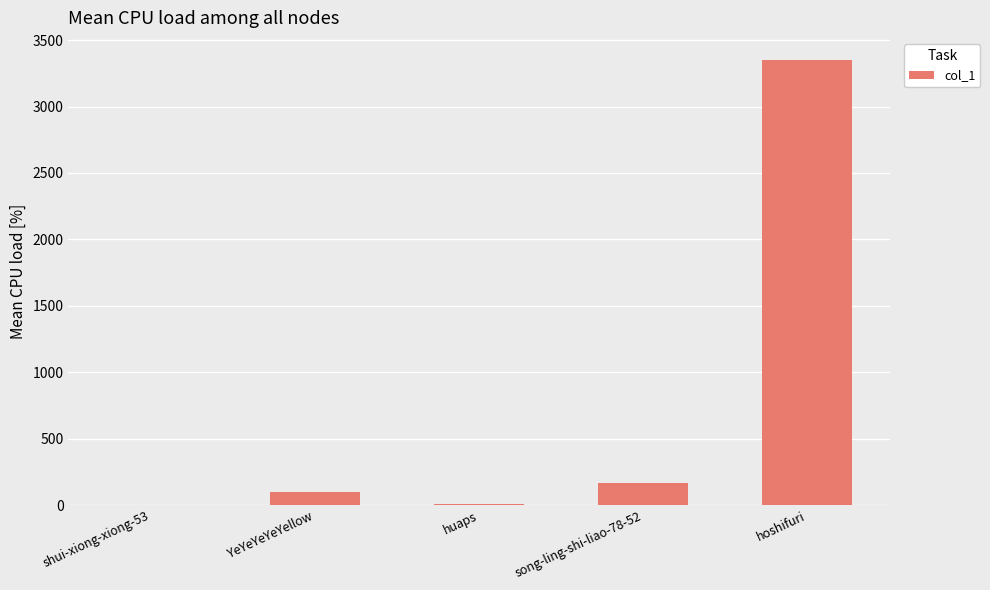

What is the change in value from YeYeYeYeYellow to hoshifuri?

+3249